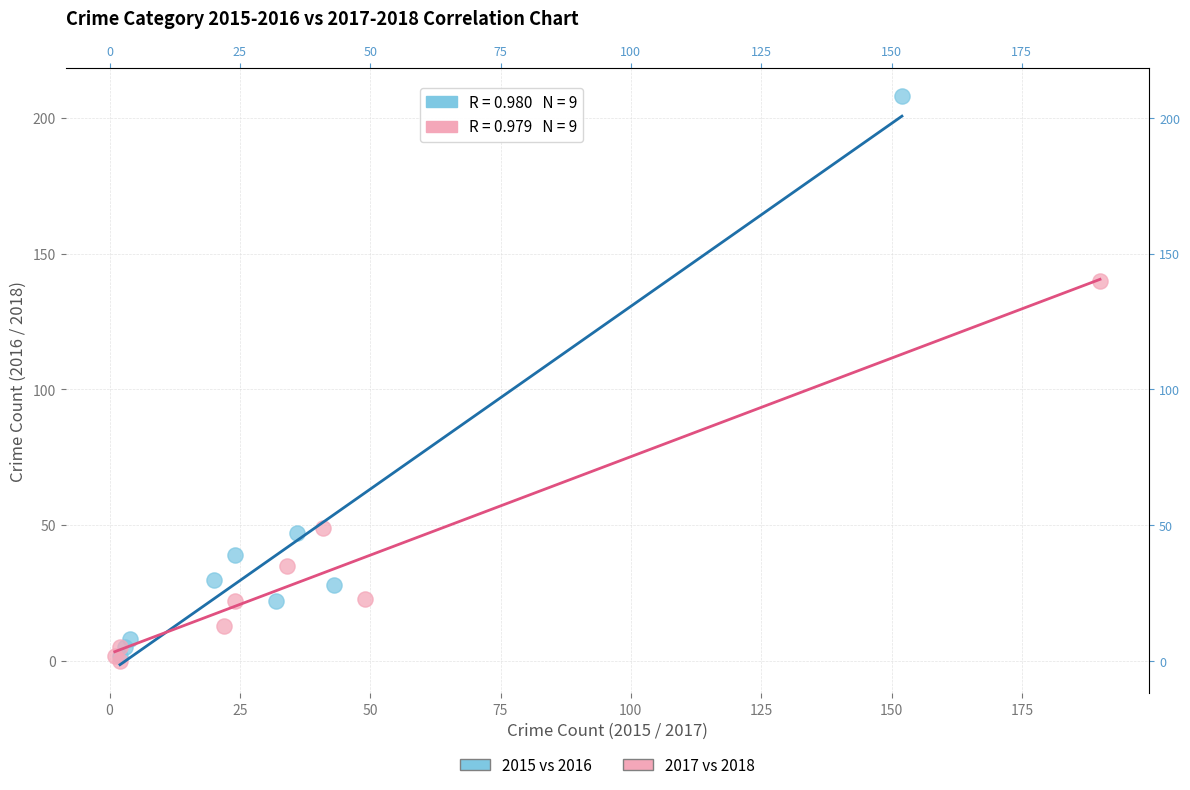

What are all the series names shown in the legend?

2015 vs 2016, 2017 vs 2018